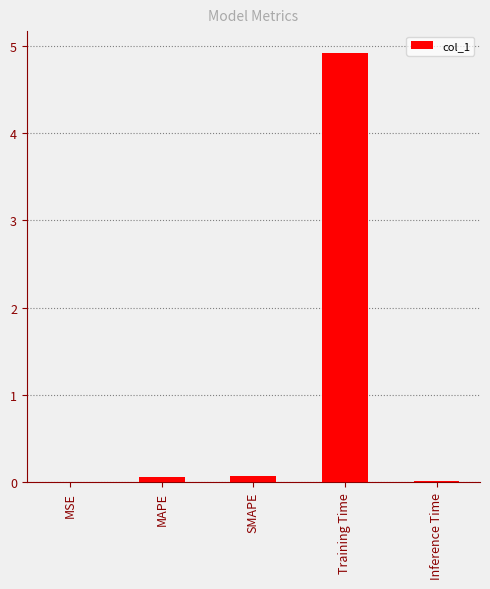

True or false: the data shows 8.8 at Training Time.

False